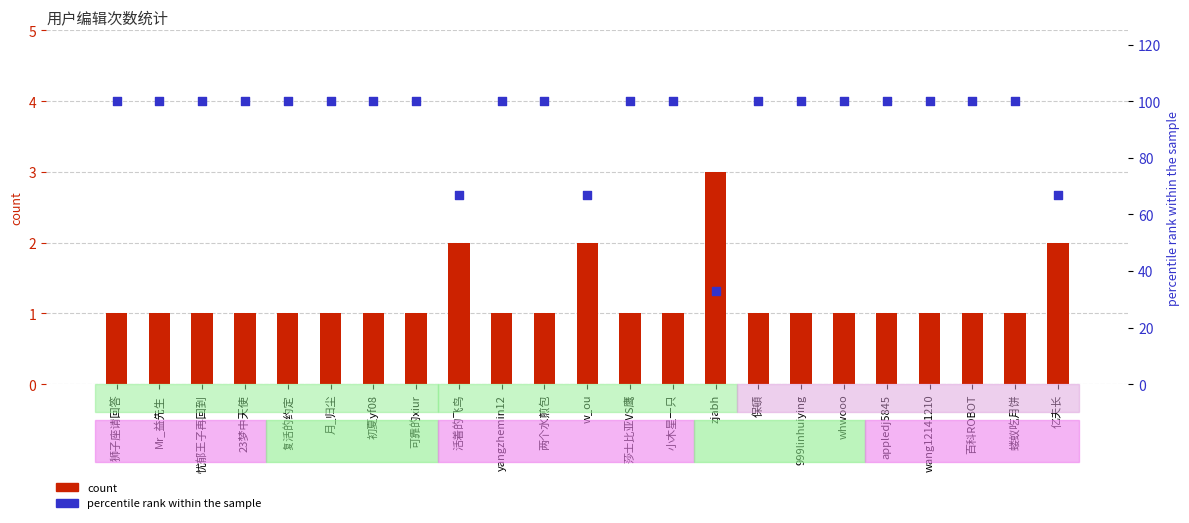

What is the total value across all series at 亿夫长?

69